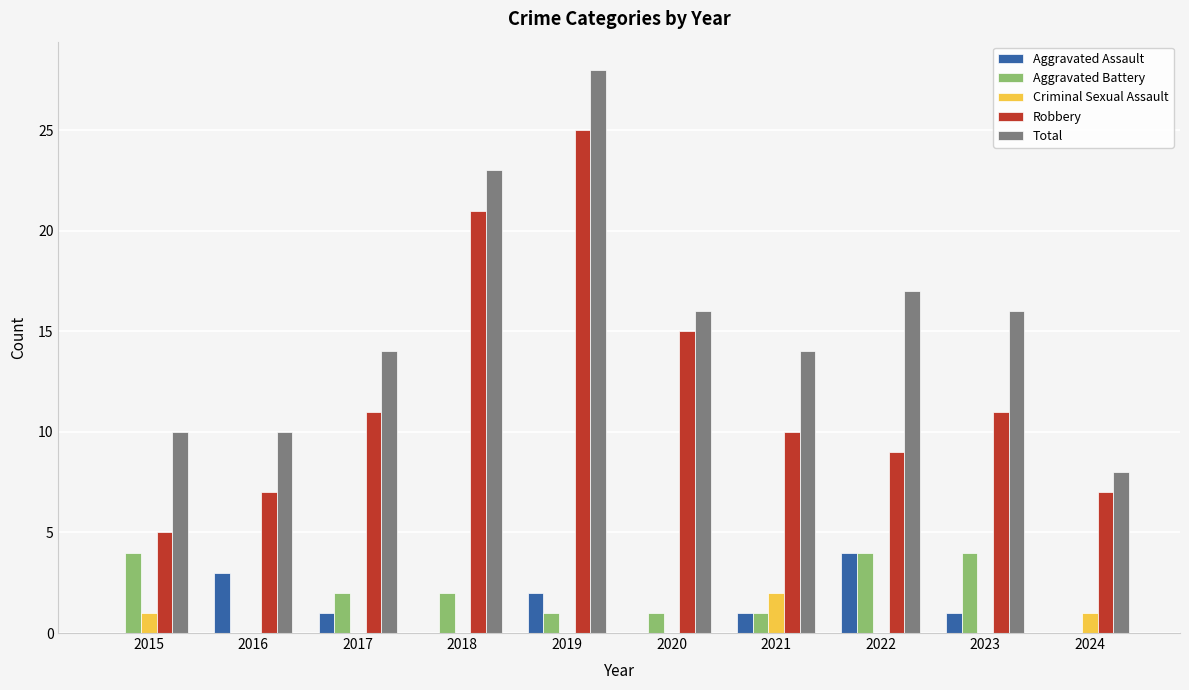

Count the number of categories in the chart.

10